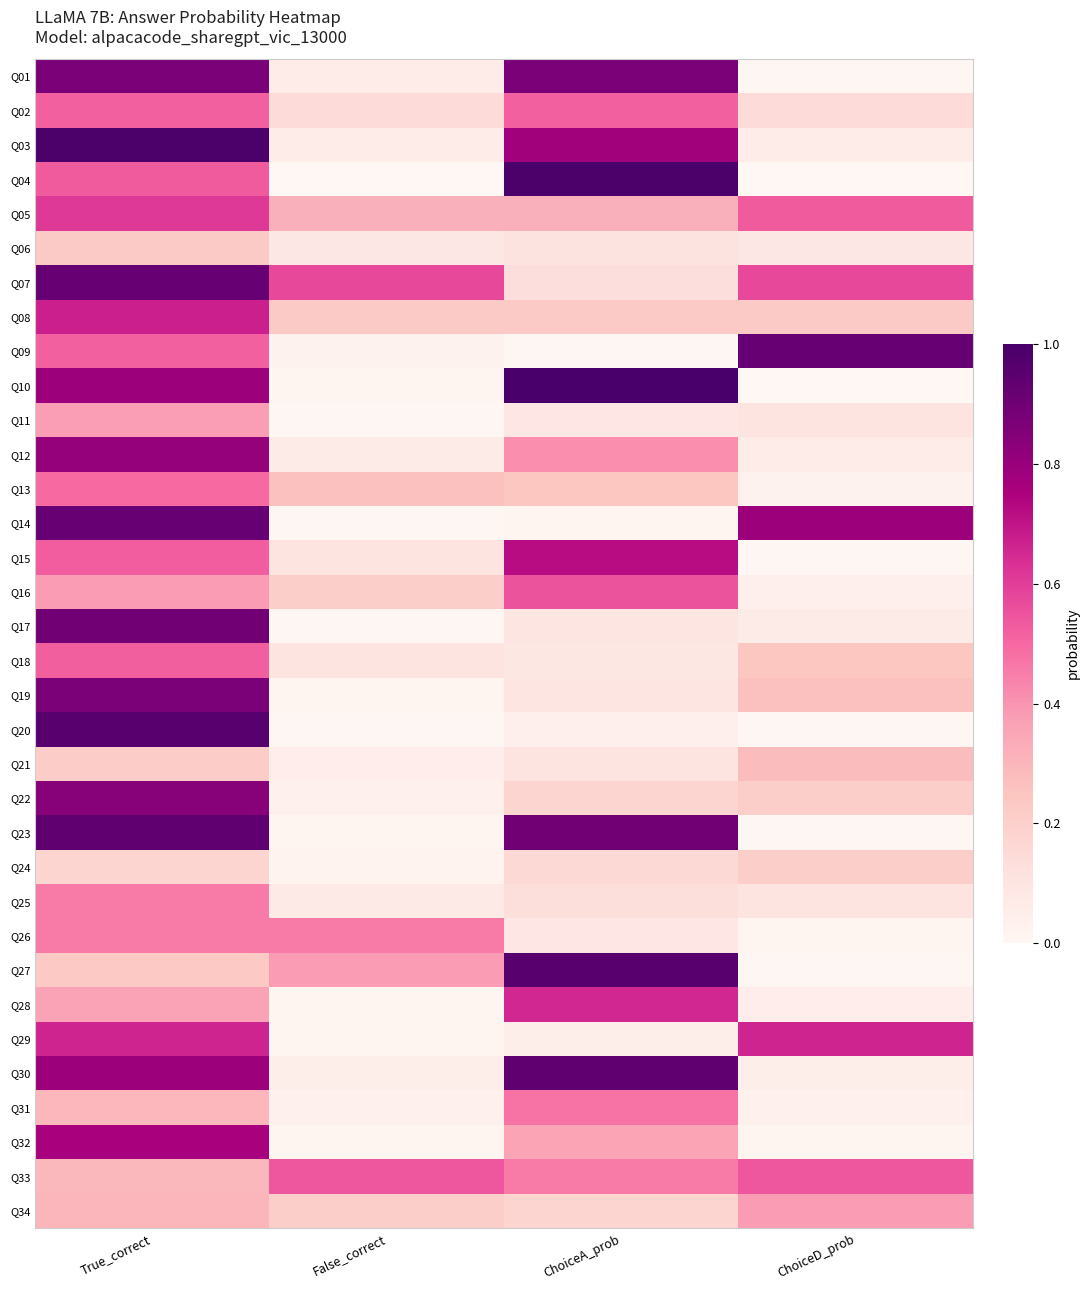

Reading left to right, extract all data points from this chart.

Q01: True_correct=0.9	False_correct=0.1	ChoiceA_prob=0.9	ChoiceD_prob=0.0
Q02: True_correct=0.5	False_correct=0.1	ChoiceA_prob=0.5	ChoiceD_prob=0.1
Q03: True_correct=1.0	False_correct=0.1	ChoiceA_prob=0.8	ChoiceD_prob=0.1
Q04: True_correct=0.5	False_correct=0.0	ChoiceA_prob=1.0	ChoiceD_prob=0.0
Q05: True_correct=0.6	False_correct=0.3	ChoiceA_prob=0.3	ChoiceD_prob=0.5
Q06: True_correct=0.2	False_correct=0.1	ChoiceA_prob=0.1	ChoiceD_prob=0.1
Q07: True_correct=0.9	False_correct=0.6	ChoiceA_prob=0.1	ChoiceD_prob=0.6
Q08: True_correct=0.7	False_correct=0.2	ChoiceA_prob=0.2	ChoiceD_prob=0.2
Q09: True_correct=0.5	False_correct=0.0	ChoiceA_prob=0.0	ChoiceD_prob=0.9
Q10: True_correct=0.8	False_correct=0.0	ChoiceA_prob=1.0	ChoiceD_prob=0.0
Q11: True_correct=0.4	False_correct=0.0	ChoiceA_prob=0.1	ChoiceD_prob=0.1
Q12: True_correct=0.8	False_correct=0.1	ChoiceA_prob=0.4	ChoiceD_prob=0.1
Q13: True_correct=0.5	False_correct=0.3	ChoiceA_prob=0.2	ChoiceD_prob=0.0
Q14: True_correct=0.9	False_correct=0.0	ChoiceA_prob=0.0	ChoiceD_prob=0.8
Q15: True_correct=0.5	False_correct=0.1	ChoiceA_prob=0.7	ChoiceD_prob=0.0
Q16: True_correct=0.4	False_correct=0.2	ChoiceA_prob=0.5	ChoiceD_prob=0.0
Q17: True_correct=0.9	False_correct=0.0	ChoiceA_prob=0.1	ChoiceD_prob=0.1
Q18: True_correct=0.5	False_correct=0.1	ChoiceA_prob=0.1	ChoiceD_prob=0.2
Q19: True_correct=0.9	False_correct=0.0	ChoiceA_prob=0.1	ChoiceD_prob=0.3
Q20: True_correct=1.0	False_correct=0.0	ChoiceA_prob=0.0	ChoiceD_prob=0.0
Q21: True_correct=0.2	False_correct=0.1	ChoiceA_prob=0.1	ChoiceD_prob=0.3
Q22: True_correct=0.8	False_correct=0.0	ChoiceA_prob=0.2	ChoiceD_prob=0.2
Q23: True_correct=0.9	False_correct=0.0	ChoiceA_prob=0.9	ChoiceD_prob=0.0
Q24: True_correct=0.2	False_correct=0.0	ChoiceA_prob=0.2	ChoiceD_prob=0.2
Q25: True_correct=0.5	False_correct=0.1	ChoiceA_prob=0.1	ChoiceD_prob=0.1
Q26: True_correct=0.5	False_correct=0.5	ChoiceA_prob=0.1	ChoiceD_prob=0.0
Q27: True_correct=0.2	False_correct=0.4	ChoiceA_prob=1.0	ChoiceD_prob=0.0
Q28: True_correct=0.4	False_correct=0.0	ChoiceA_prob=0.7	ChoiceD_prob=0.1
Q29: True_correct=0.7	False_correct=0.0	ChoiceA_prob=0.0	ChoiceD_prob=0.7
Q30: True_correct=0.8	False_correct=0.1	ChoiceA_prob=0.9	ChoiceD_prob=0.1
Q31: True_correct=0.3	False_correct=0.0	ChoiceA_prob=0.5	ChoiceD_prob=0.0
Q32: True_correct=0.8	False_correct=0.0	ChoiceA_prob=0.4	ChoiceD_prob=0.0
Q33: True_correct=0.3	False_correct=0.5	ChoiceA_prob=0.5	ChoiceD_prob=0.5
Q34: True_correct=0.3	False_correct=0.2	ChoiceA_prob=0.2	ChoiceD_prob=0.4